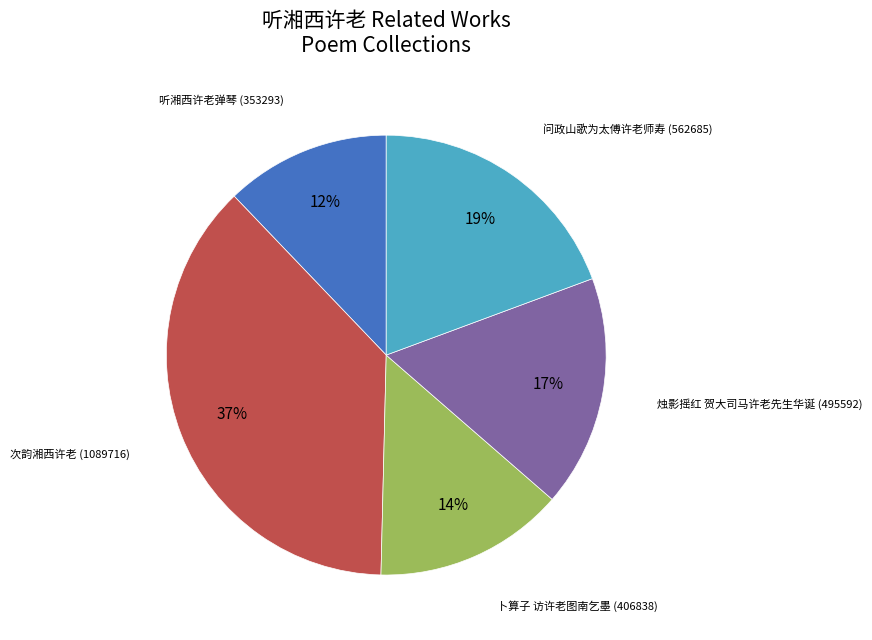

How many segments does this pie chart have?

5